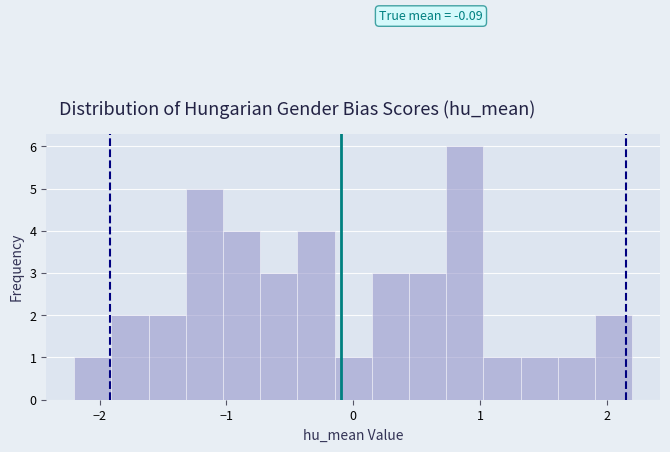

Read against the x-axis, roughly where is the centre of the tallest bar?

0.9